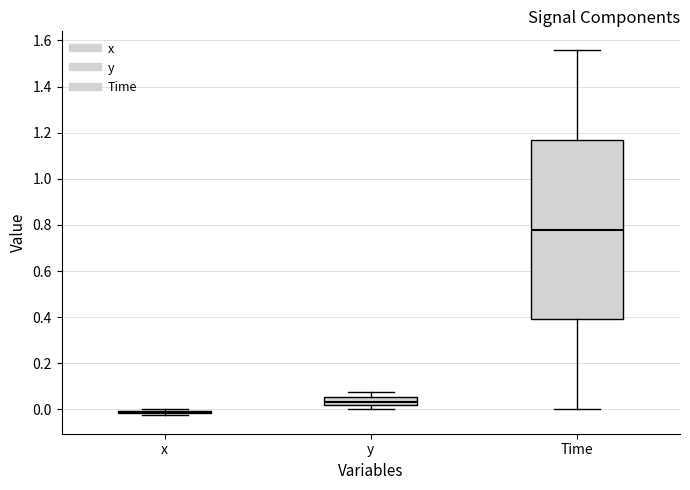

Reading left to right, read every box against the y-axis: the position of its median line, the range the box covers, and the ends of its whiskers. The values are not printed on the chart, so give them approximately, as read against the axis.

x: box collapsed to a line at -0.02, whiskers -0.02 to 0.00
y: median 0.04, box 0.02 to 0.06, whiskers 0.00 to 0.08
Time: median 0.78, box 0.40 to 1.18, whiskers 0.00 to 1.56